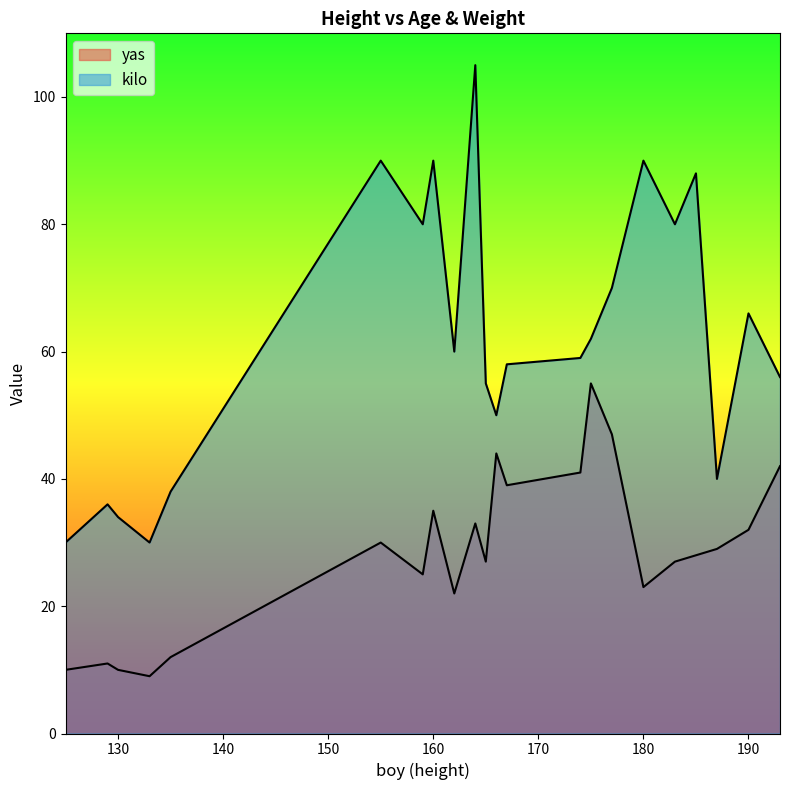

What is the sum of the yas values at 183 and 166?

71